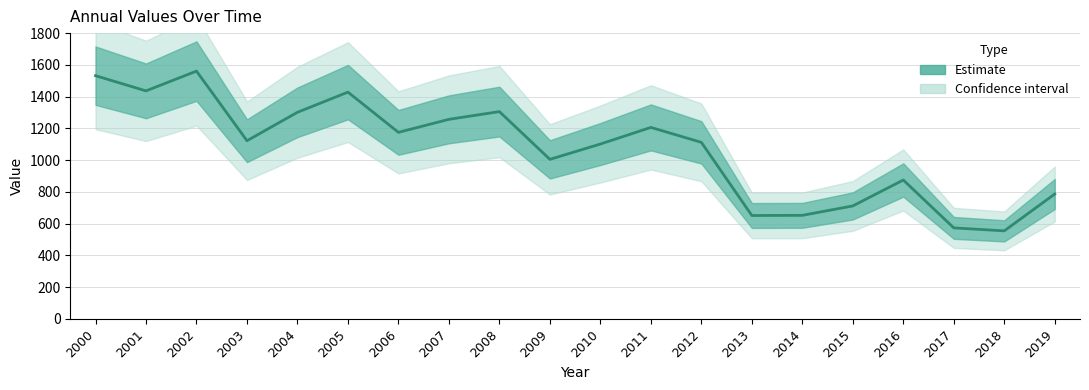

Reading right to left, list all the values displayed in this chart.

2019=786.9	2018=554.9	2017=573.7	2016=875.1	2015=711.9	2014=652.6	2013=651.6	2012=1112.2	2011=1206.3	2010=1101.6	2009=1005.1	2008=1305.8	2007=1257.1	2006=1175.0	2005=1428.4	2004=1301.5	2003=1122.4	2002=1560.8	2001=1436.3	2000=1532.0